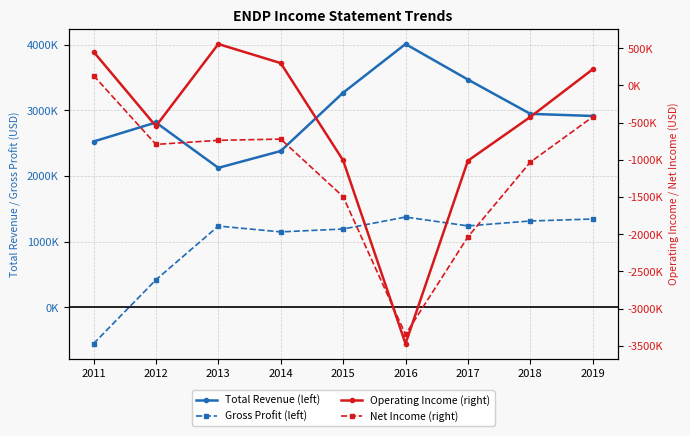

True or false: Operating Income (right) and Net Income (right) cross at least once.

True